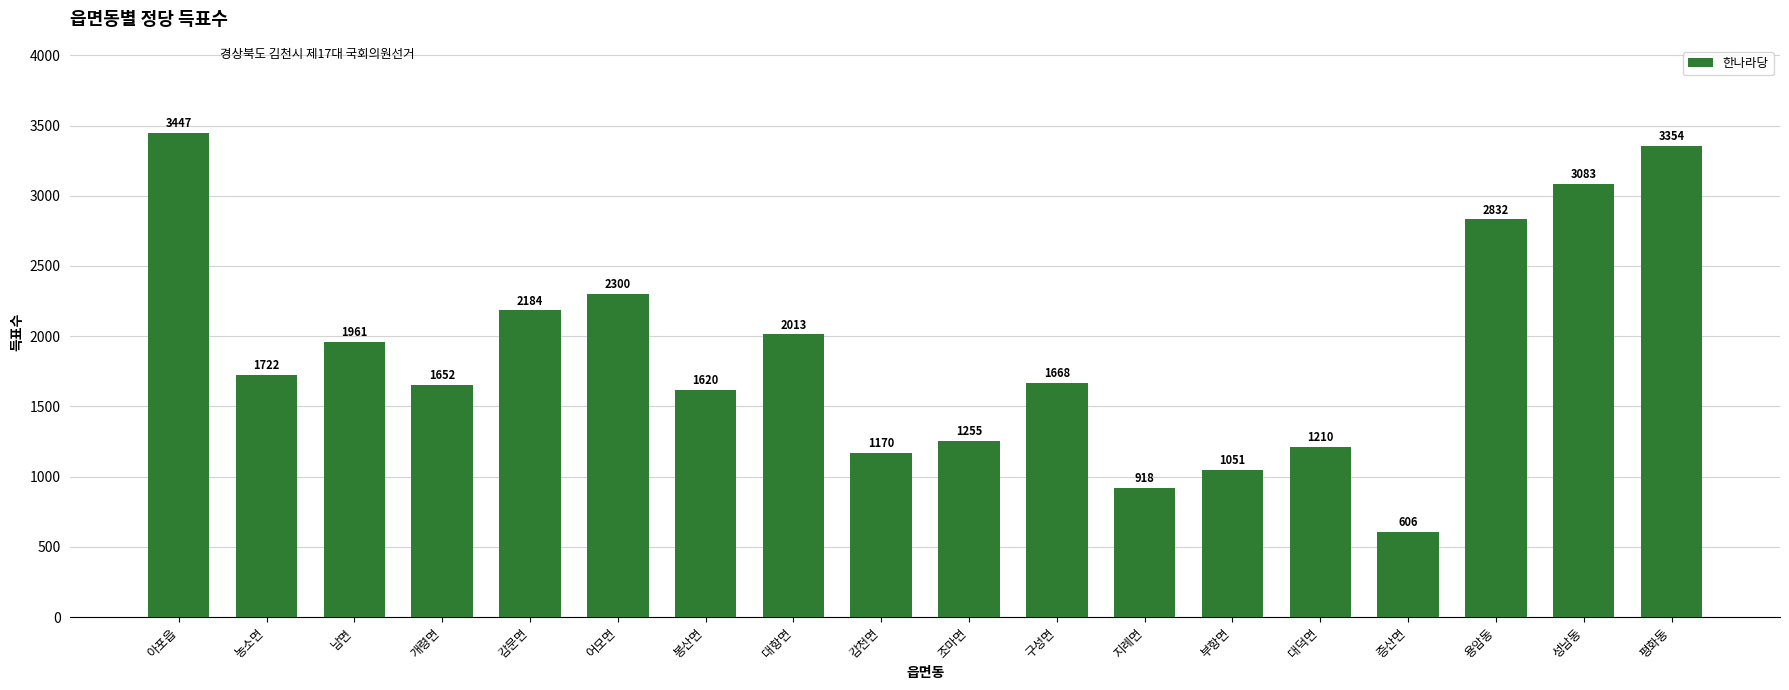

At which label does the data first exceed 1722?

아포읍